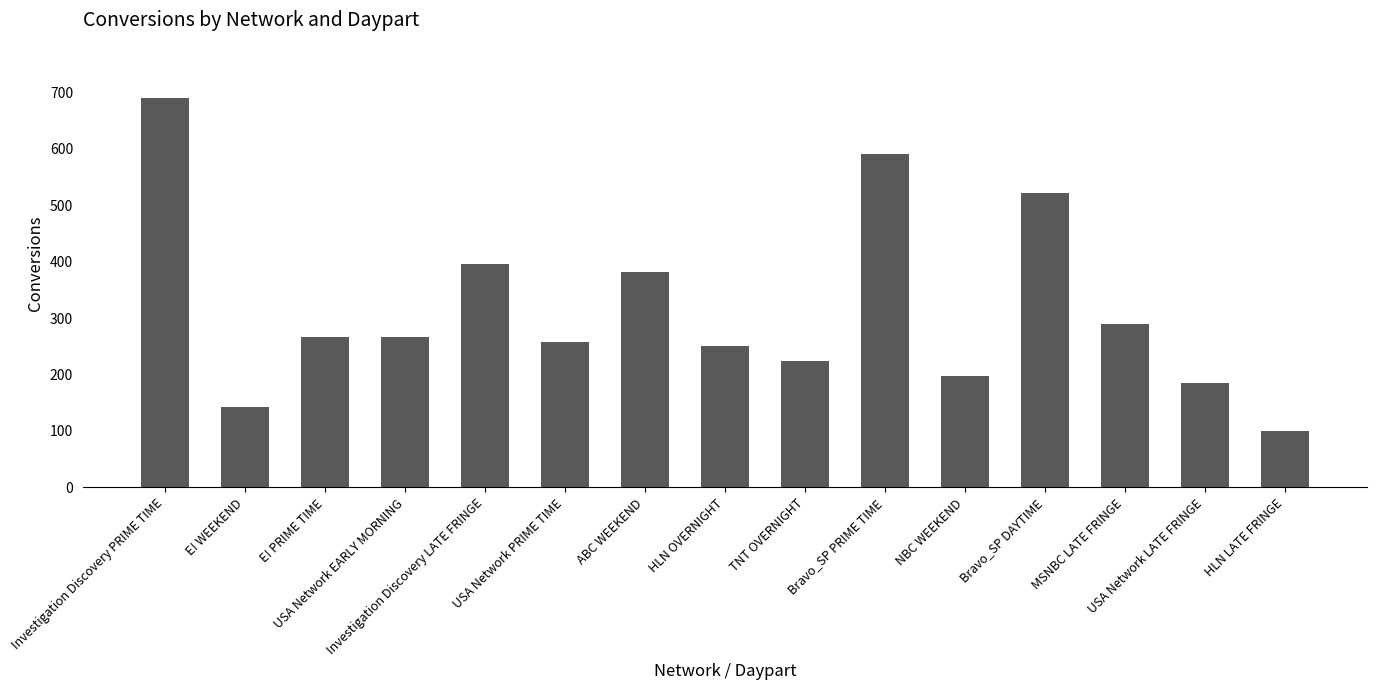

The chart shows a value of 583 at Investigation Discovery LATE FRINGE. True or false?

False